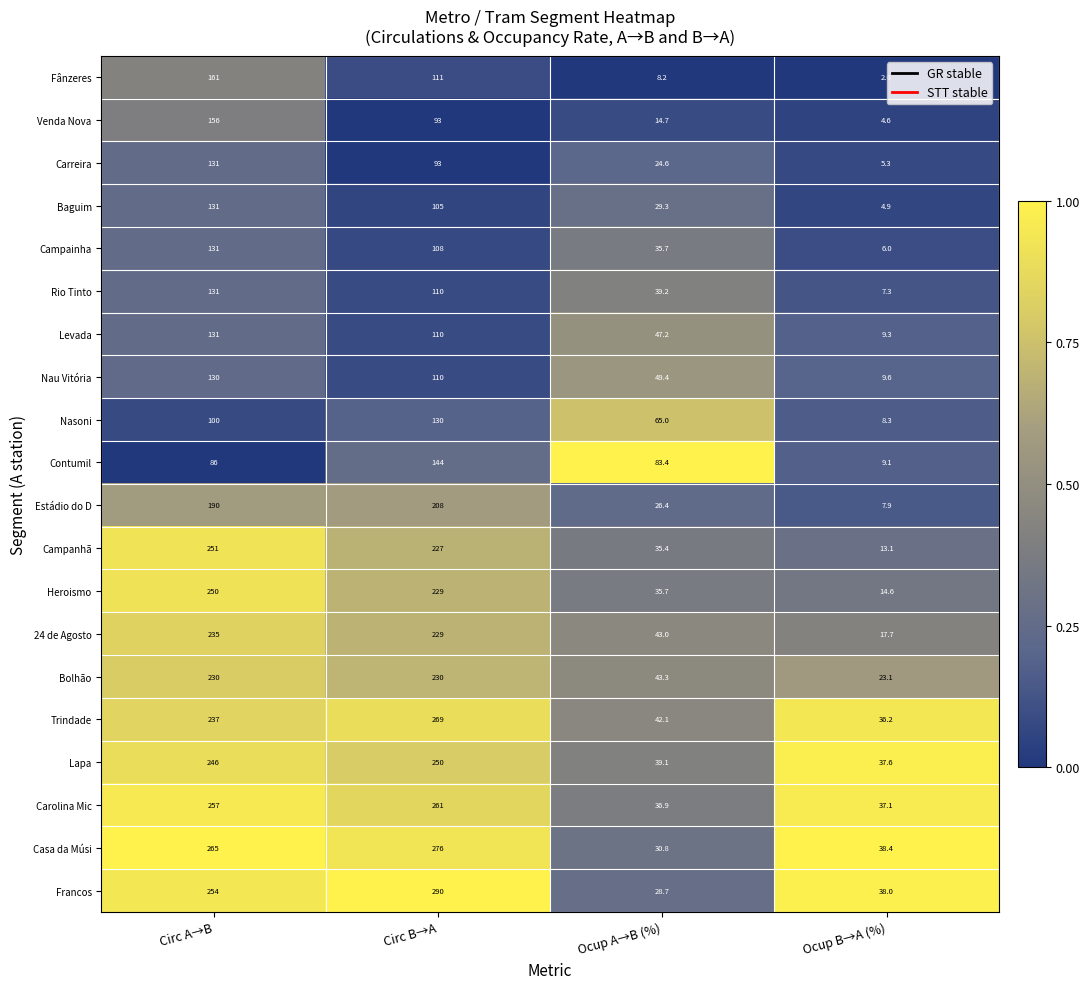

Is it true that Lapa equals 246.0 at Circ A→B?

True